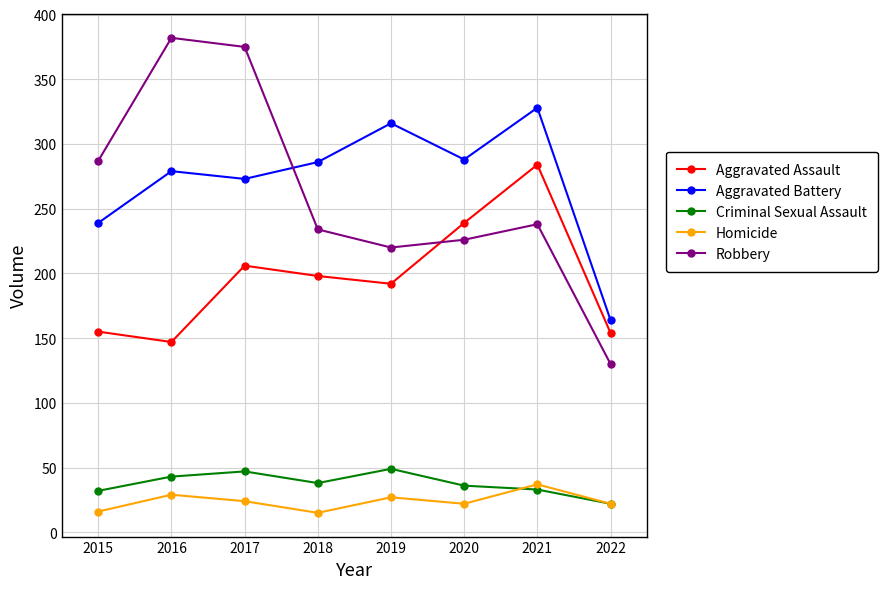

How many intersections are there between Robbery and Aggravated Battery?

1